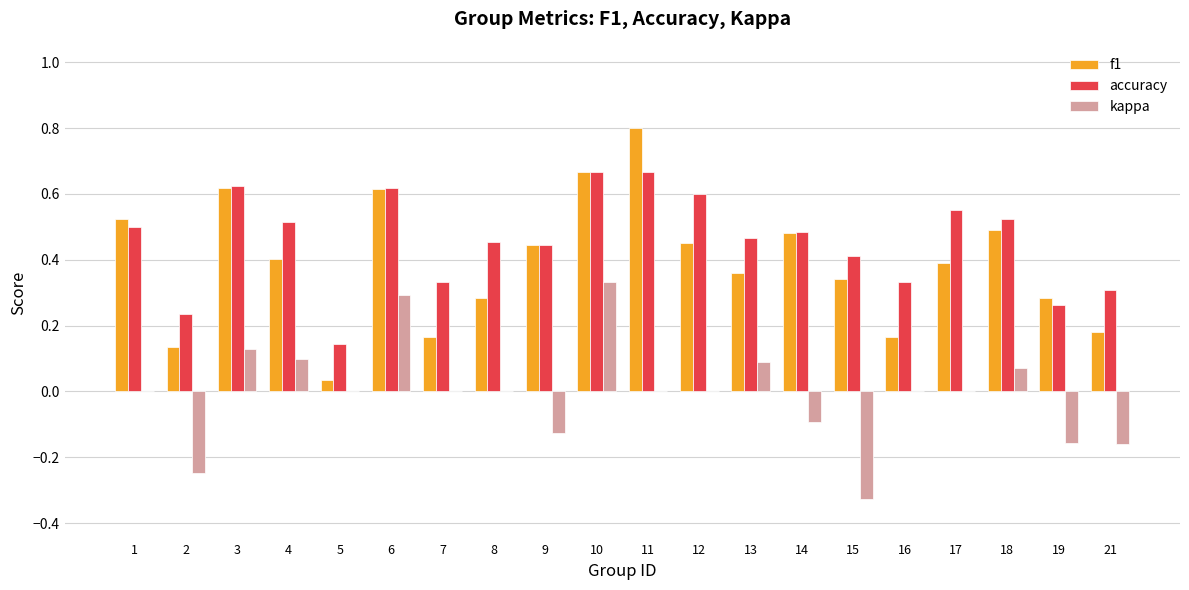

True or false: kappa has a value of -0.1 at 21.

False